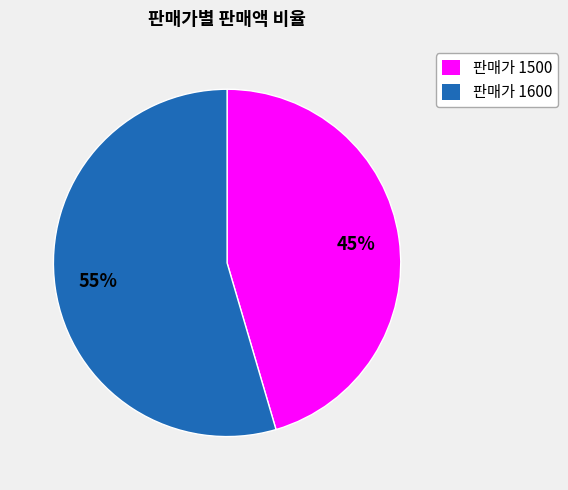

How many slices are in this pie chart?

2